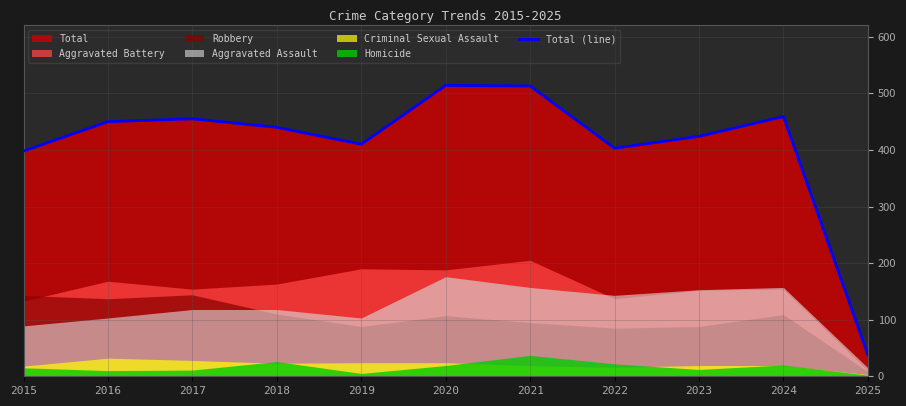

The chart shows a value of 166 at 2022. True or false?

False